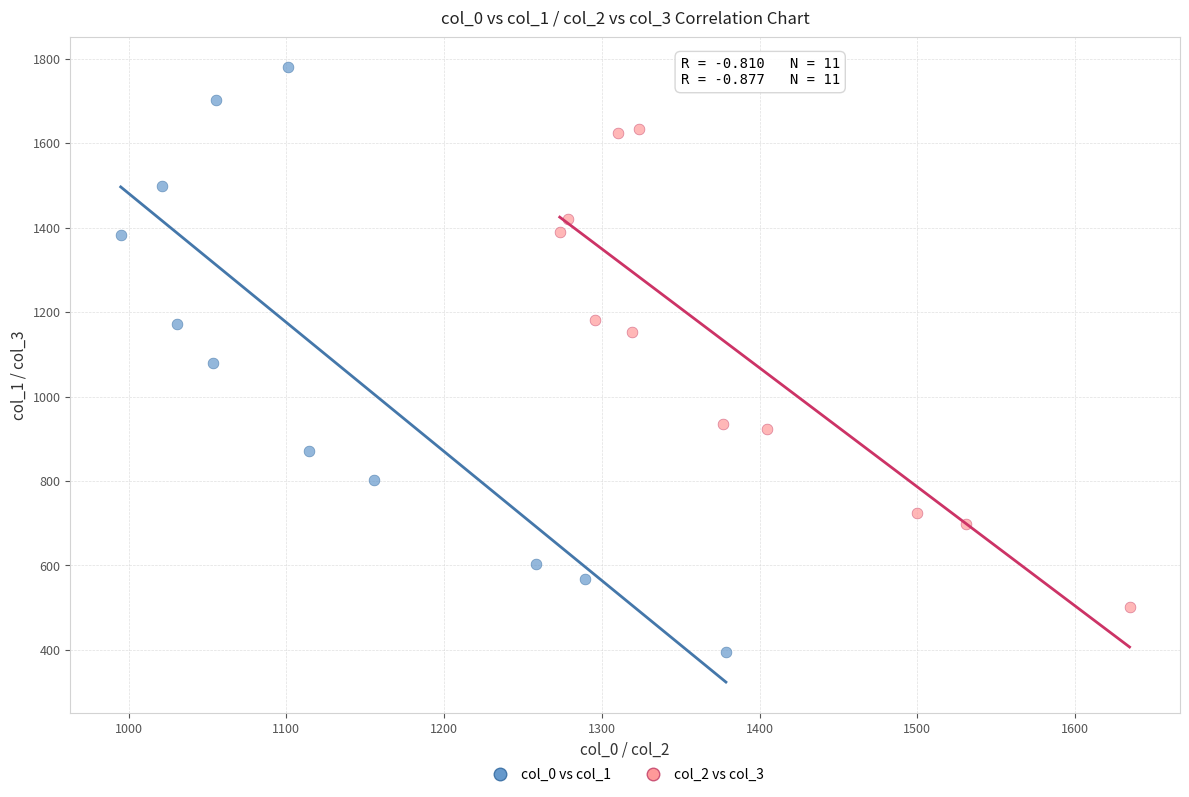

What are all the series names shown in the legend?

col_0 vs col_1, col_2 vs col_3